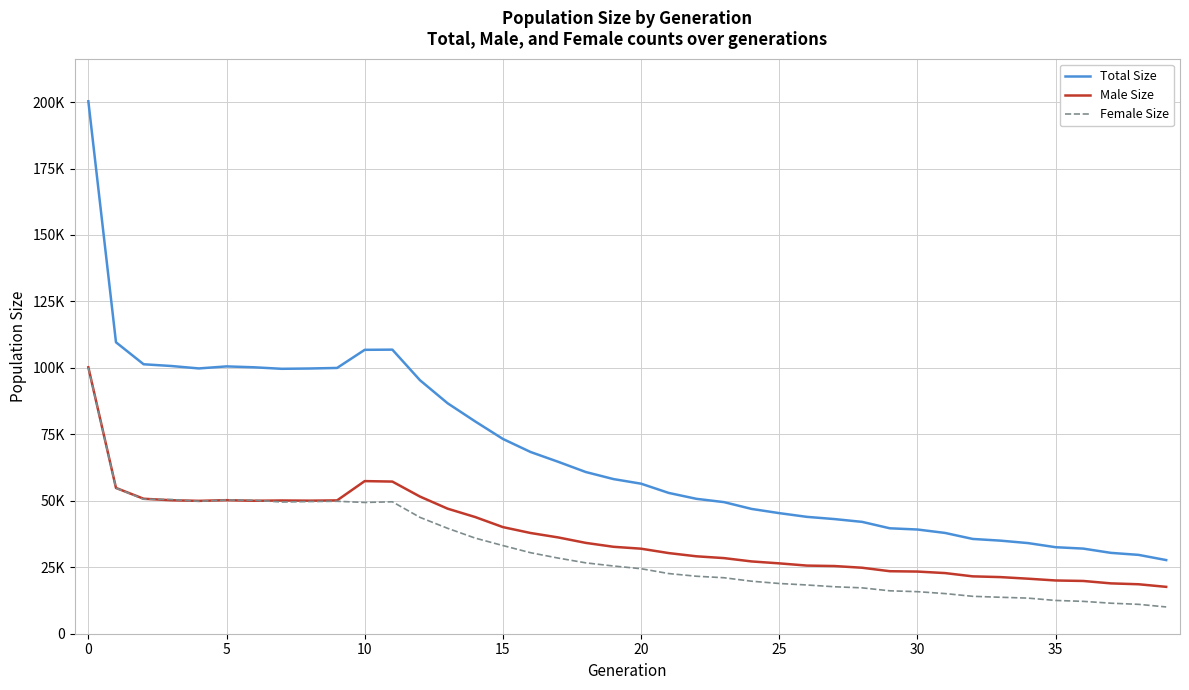

What are all the series names shown in the legend?

Total Size, Male Size, Female Size